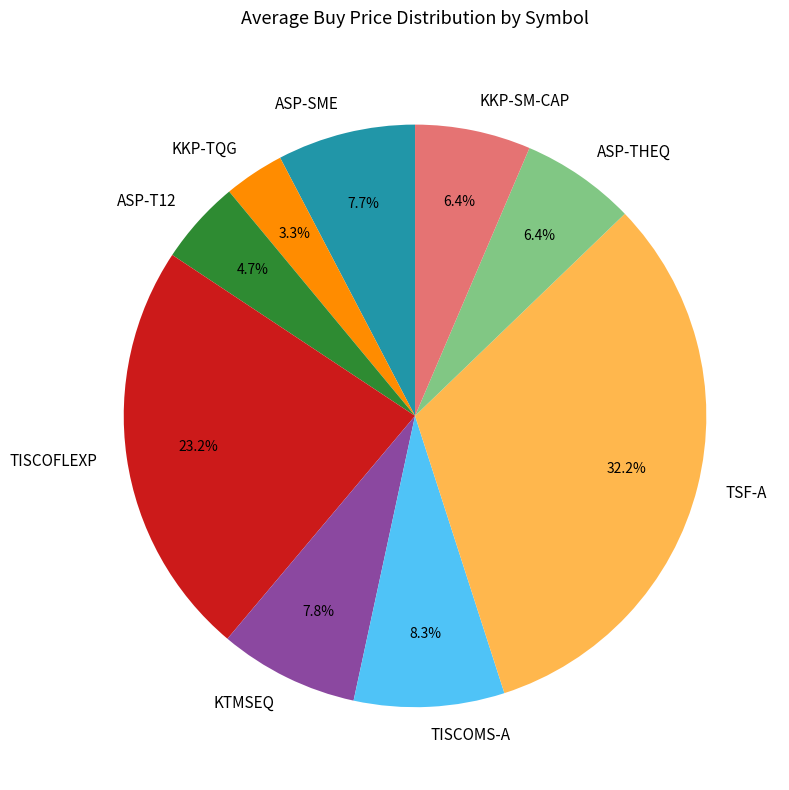

What is the largest slice in the pie chart?

TSF-A